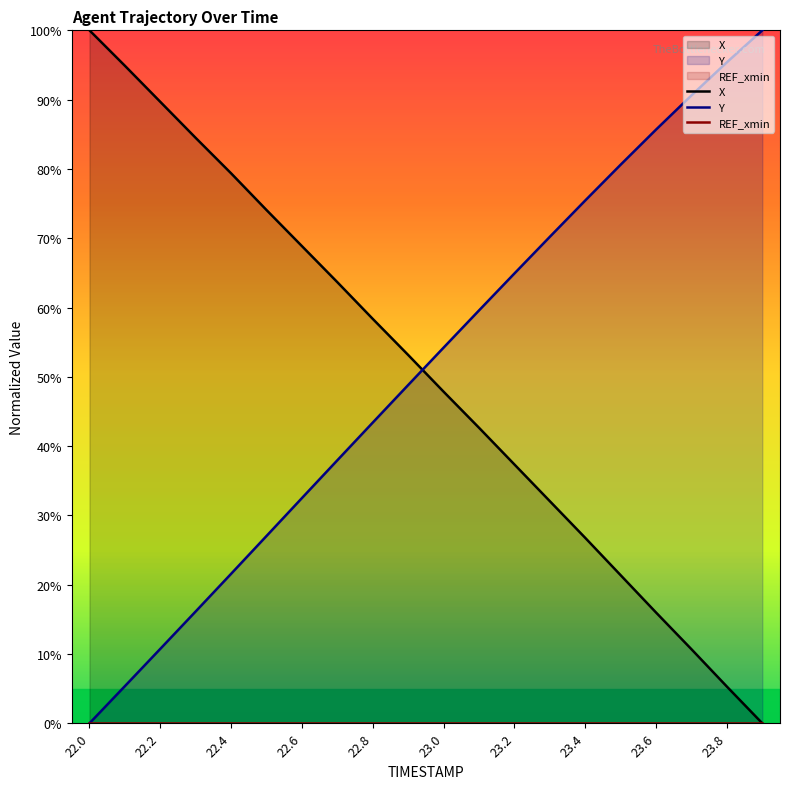

List the series in order of their peak value, highest first.

X, Y, REF_xmin